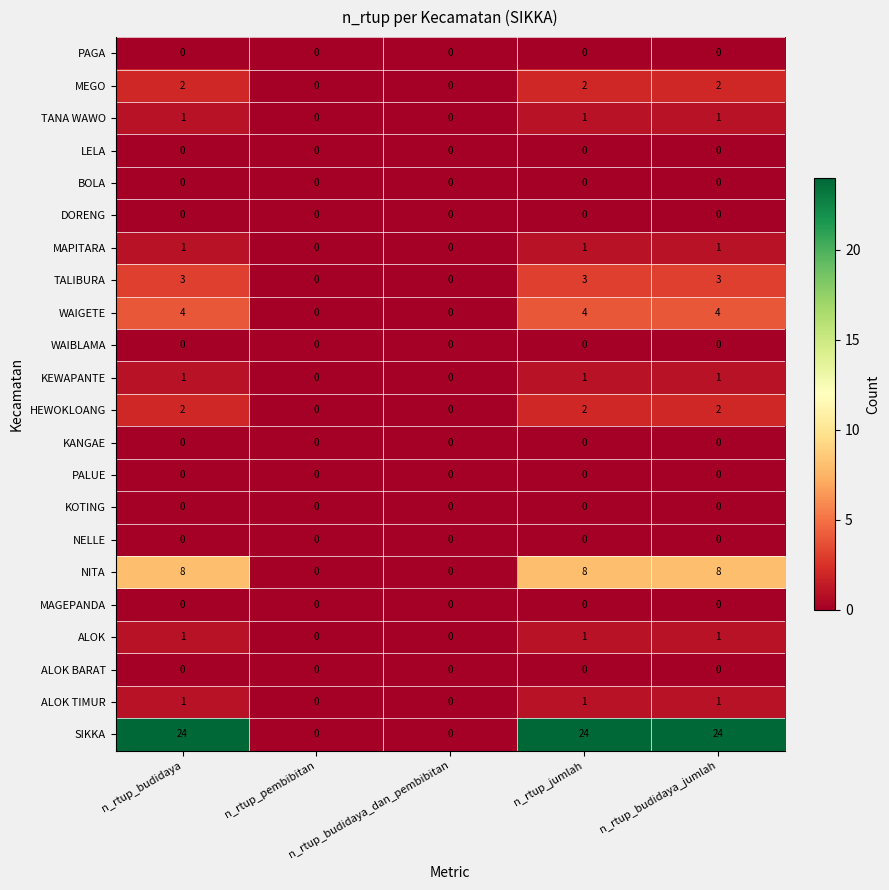

How many WAIGETE values are between 0 and 4?

5